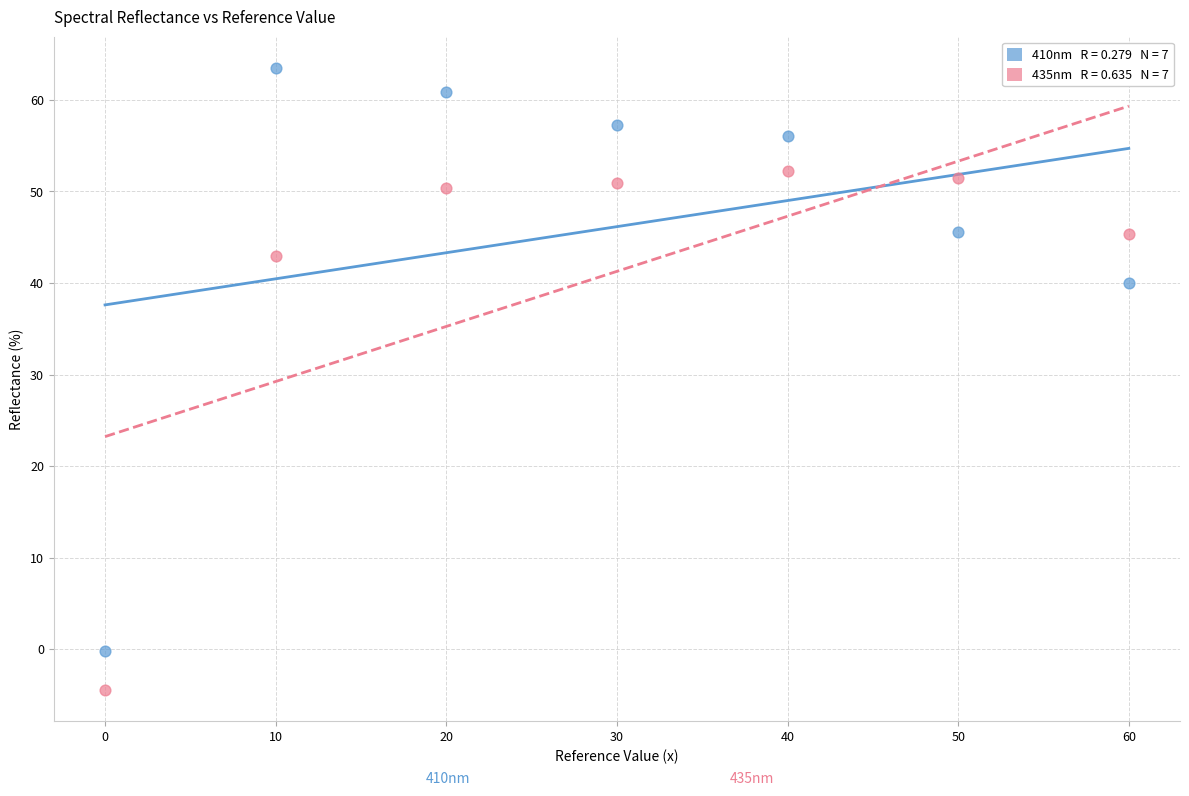

Across all data points, what is the range of X values (max minus min)?

60.0